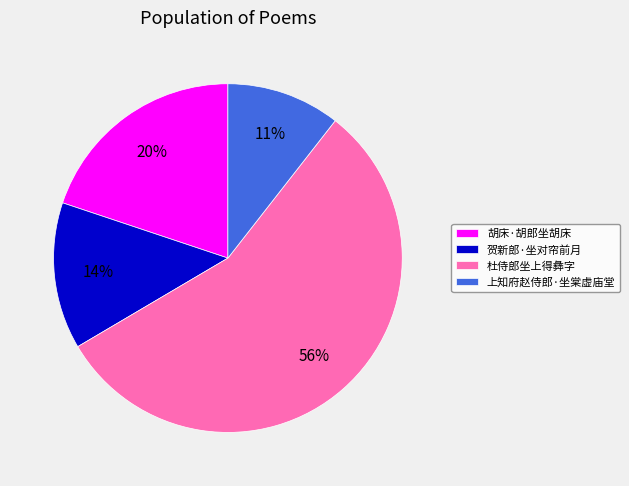

What is the ratio of the value at 上知府赵侍郎·坐棠虚庙堂 to the value at 贺新郎·坐对帘前月?

0.8